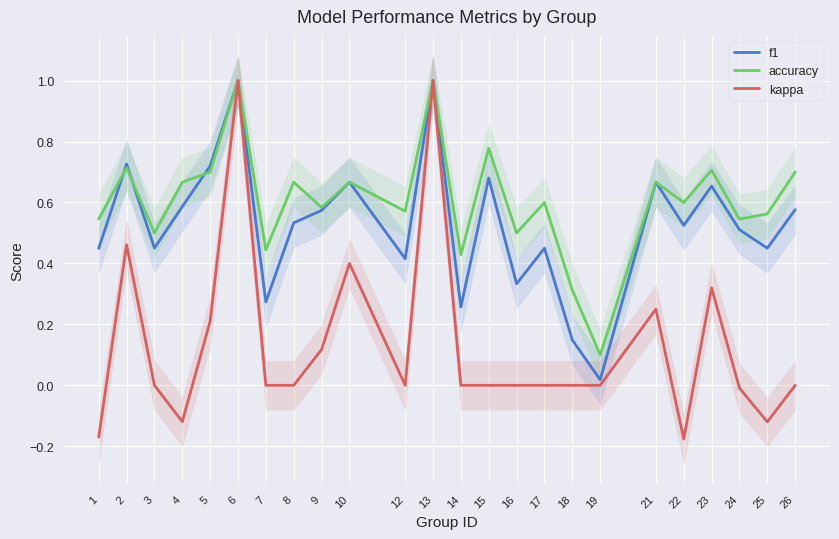

At which label is accuracy closest to 0?

19